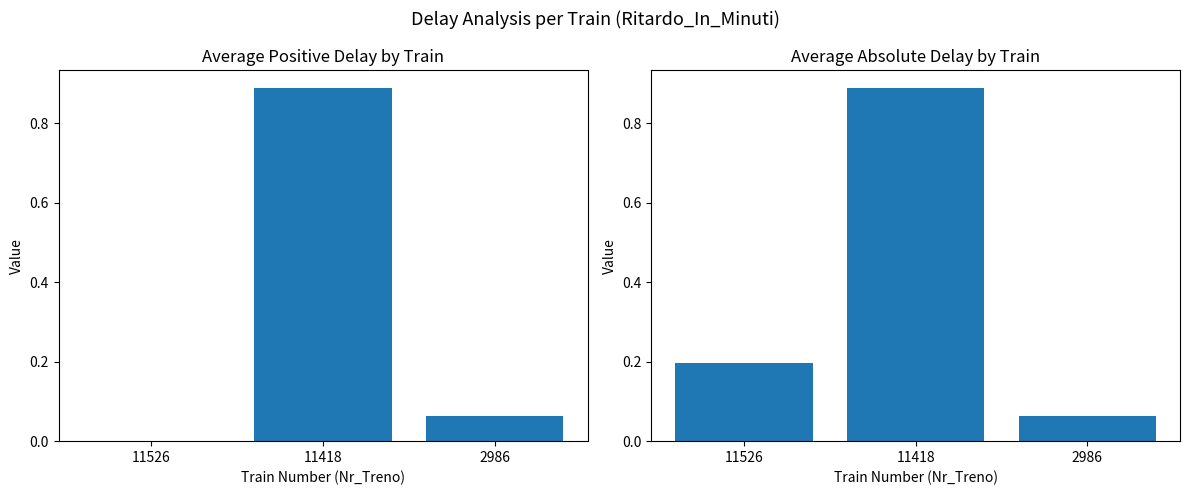

Which label corresponds to the largest value in the chart?

11418